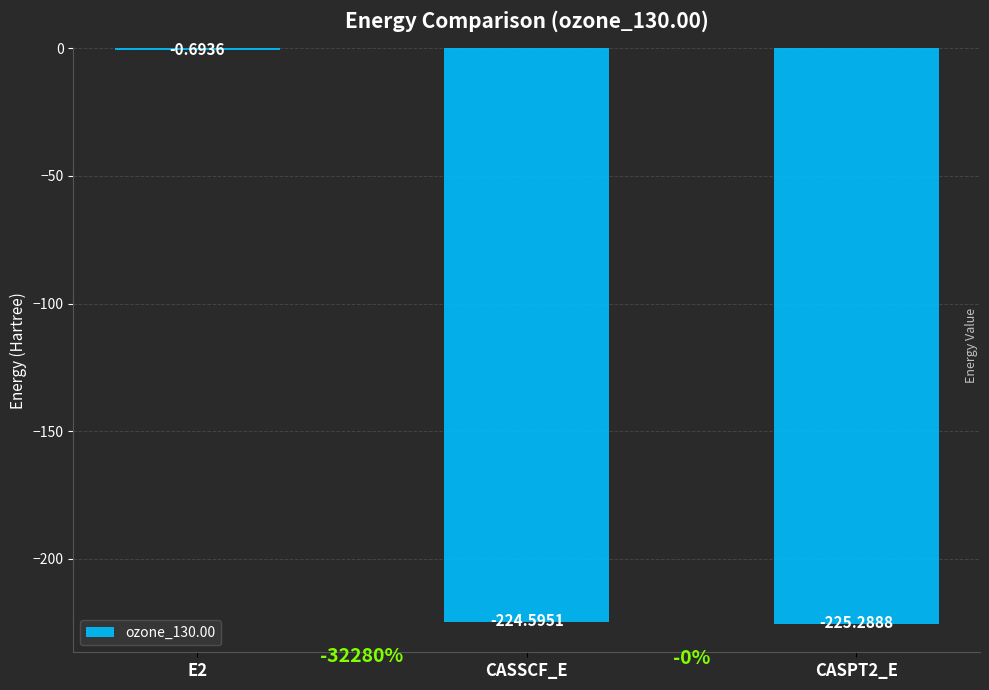

What is the change in value from E2 to CASSCF_E?

-223.9